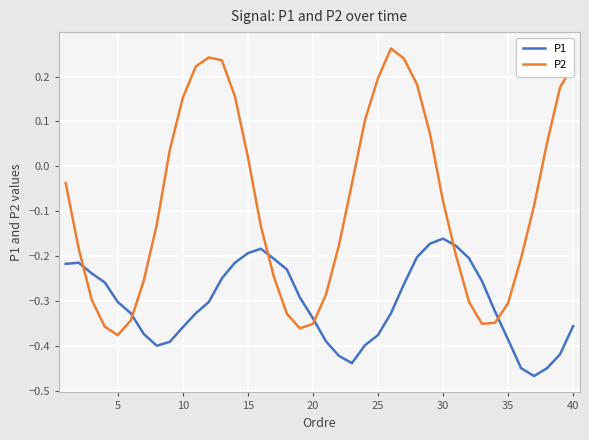

How many values in the P2 series are below 0?

24